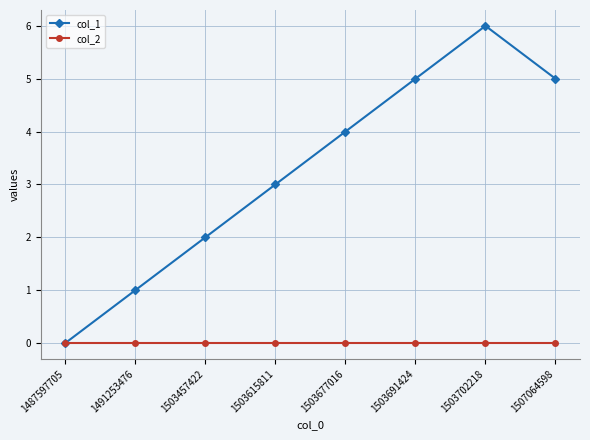

What is the value of the col_1 point at the 2nd from the left?

1